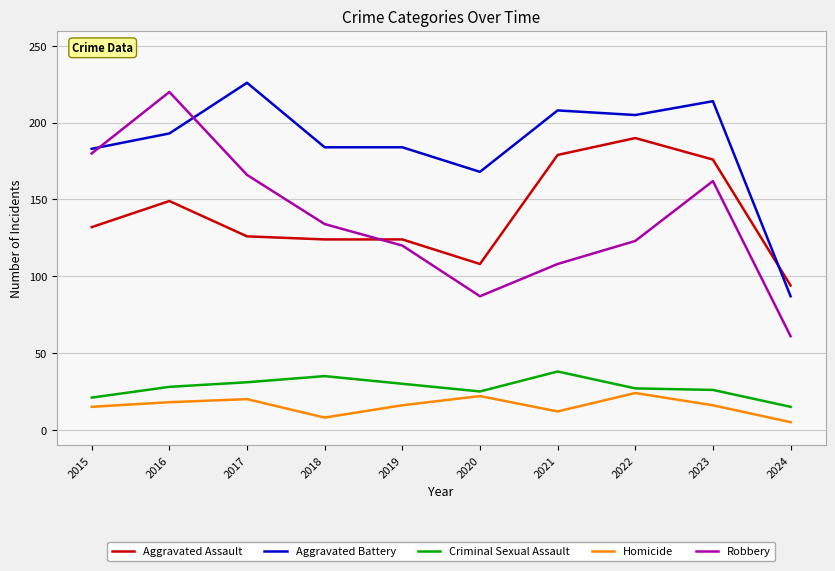

Which series has the widest spread of values?

Robbery